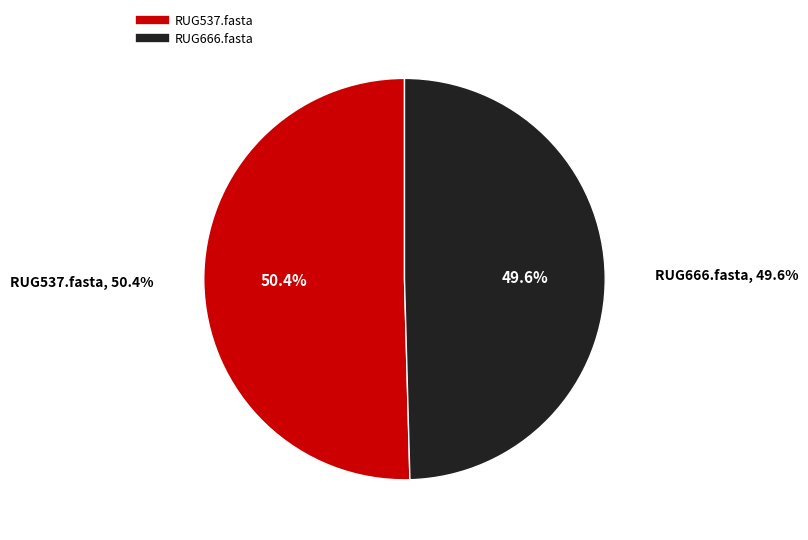

The RUG537.fasta slice represents 50% of the pie. True or false?

True